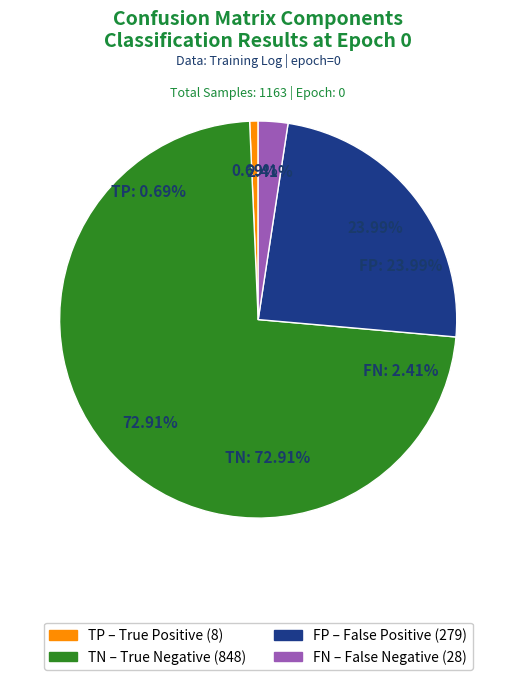

To the nearest percent, what is the combined percentage of TN and FN?

75%